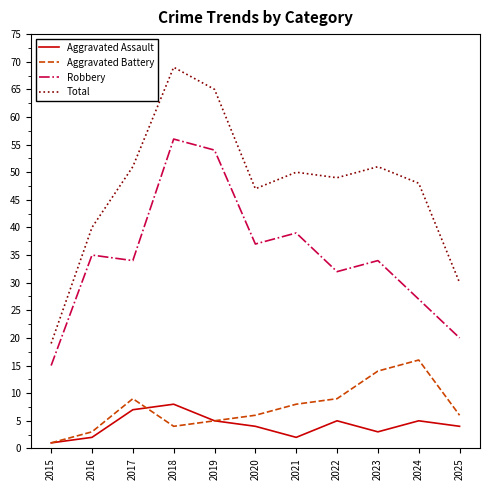

What is the difference between the second highest and minimum values in the Aggravated Assault series?

6